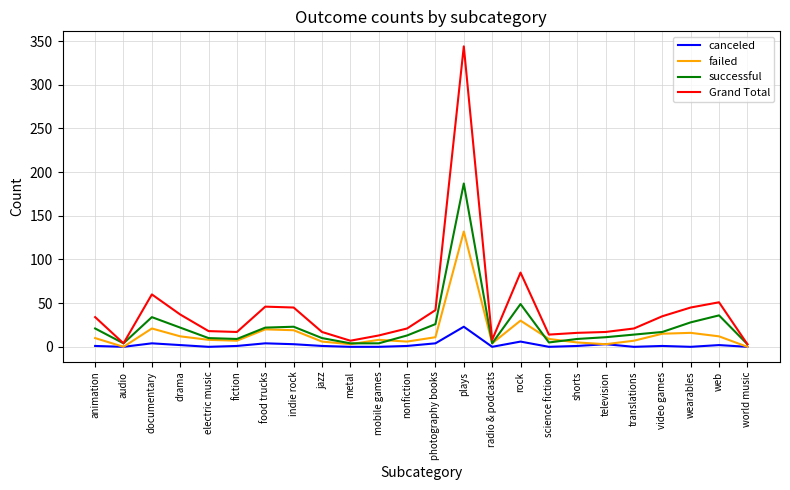

What is the spread (max minus min) of values at science fiction?

14